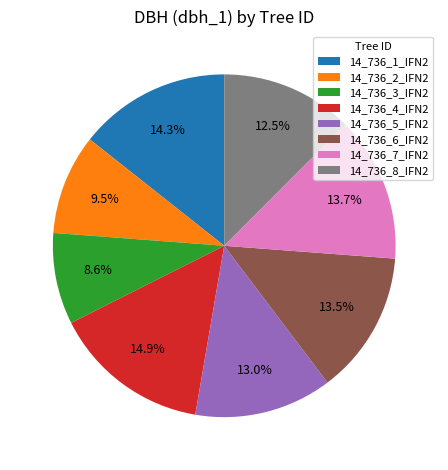

What is the largest slice in the pie chart?

14_736_4_IFN2